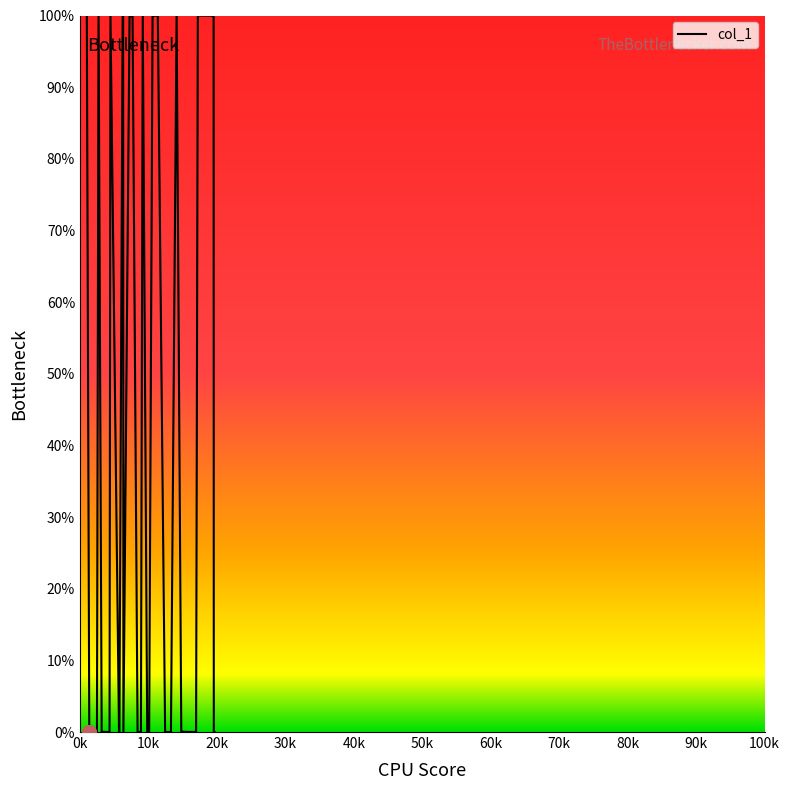

What is the greatest value displayed?

100.0